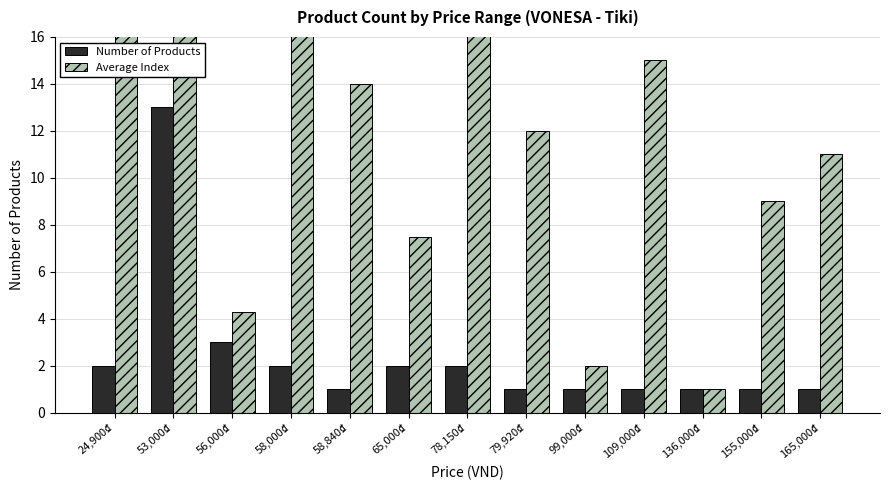

True or false: Average Index has a value of 29.5 at 58,000₫.

True